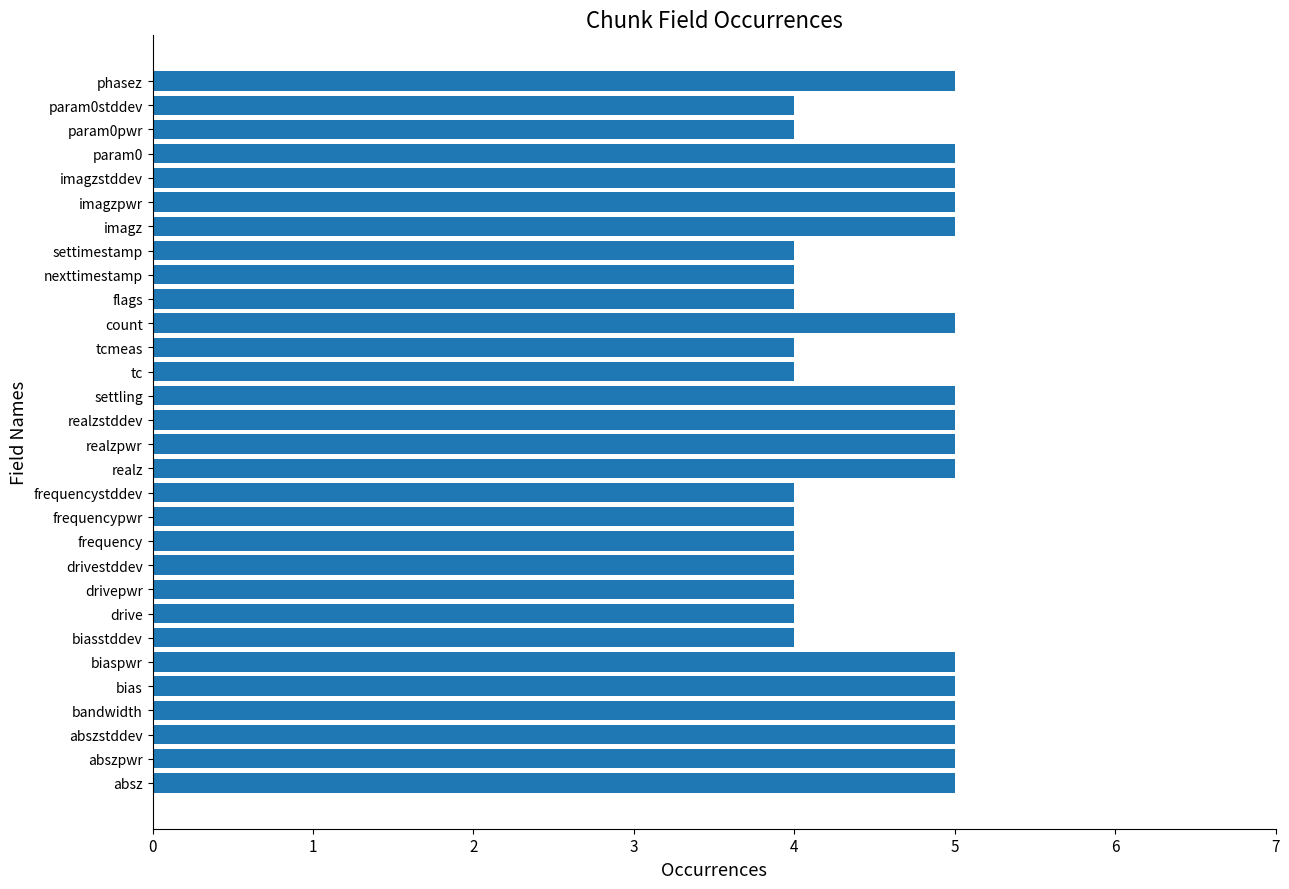

Approximately how many times larger is the value at abszstddev compared to frequencypwr?

1.2